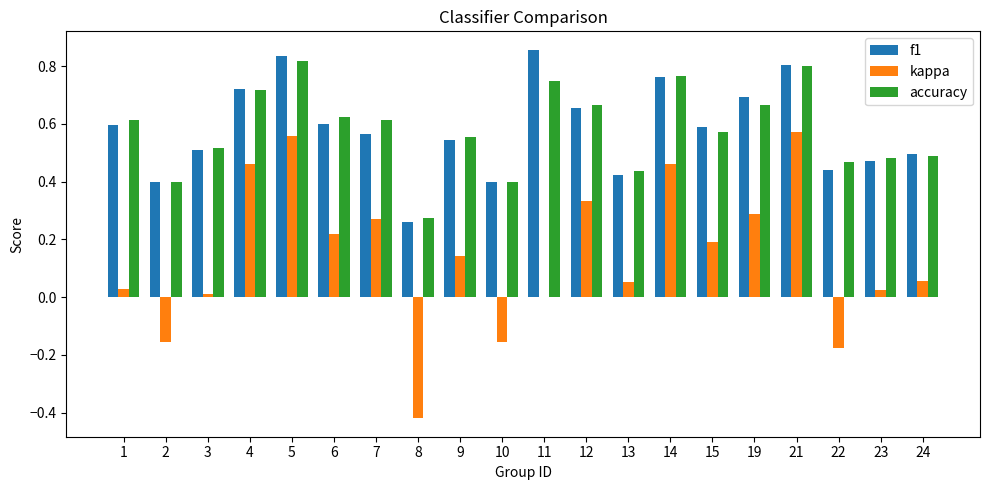

The f1 series shows 0.6 at 6. True or false?

True